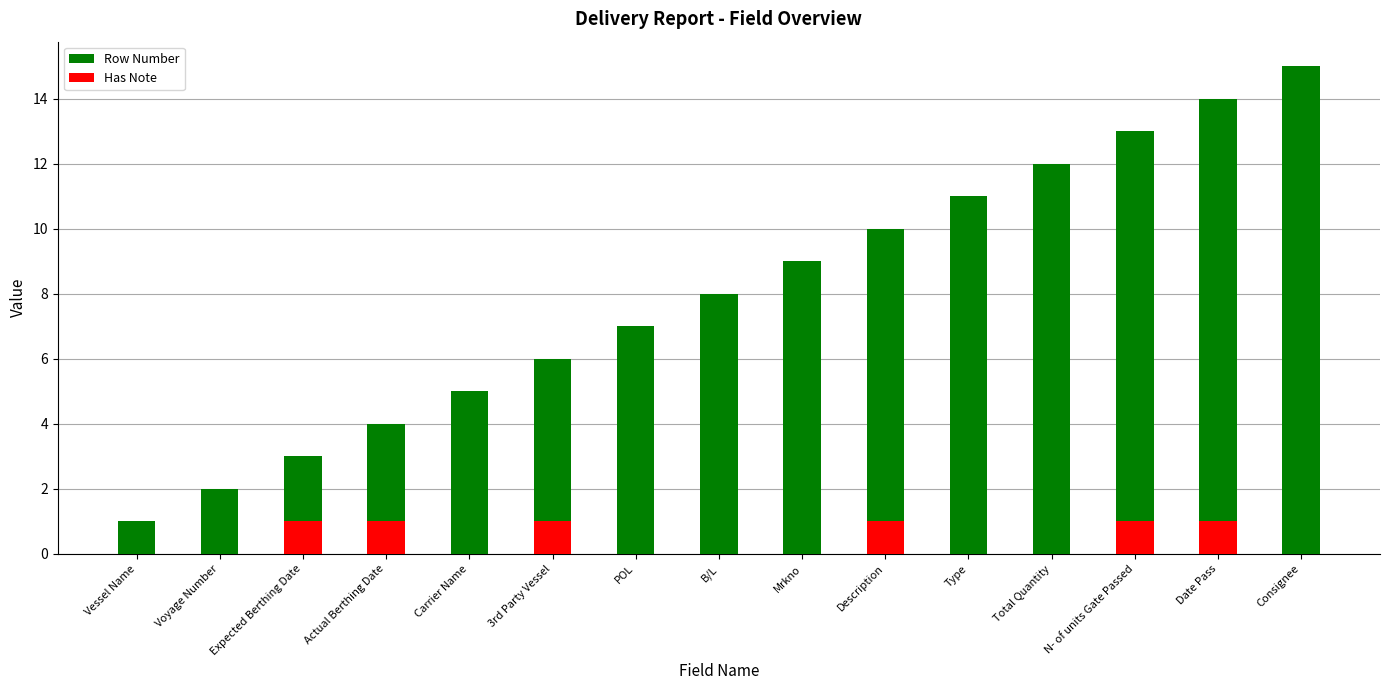

At which label is Row Number closest to 8?

B/L